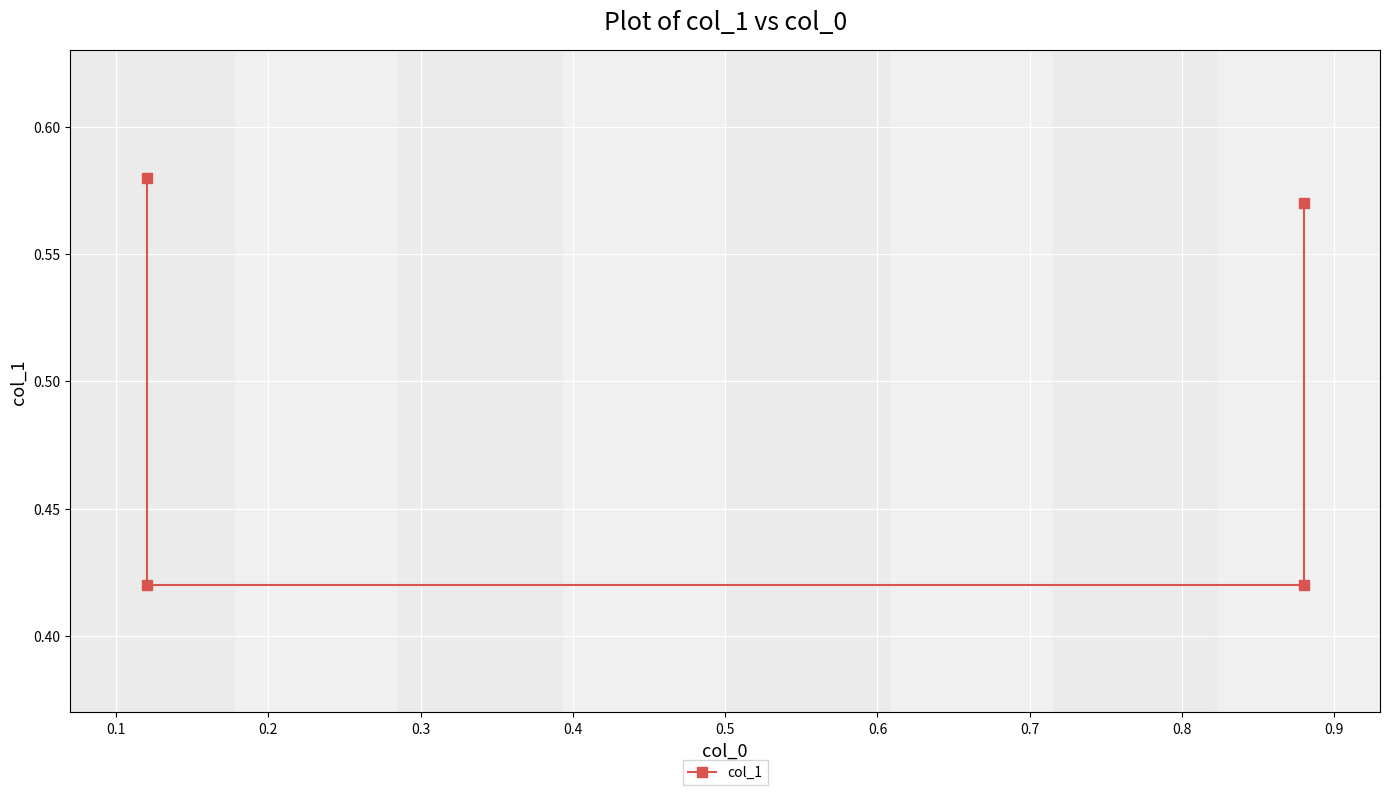

What is the value of the 1st point from the left?

0.6